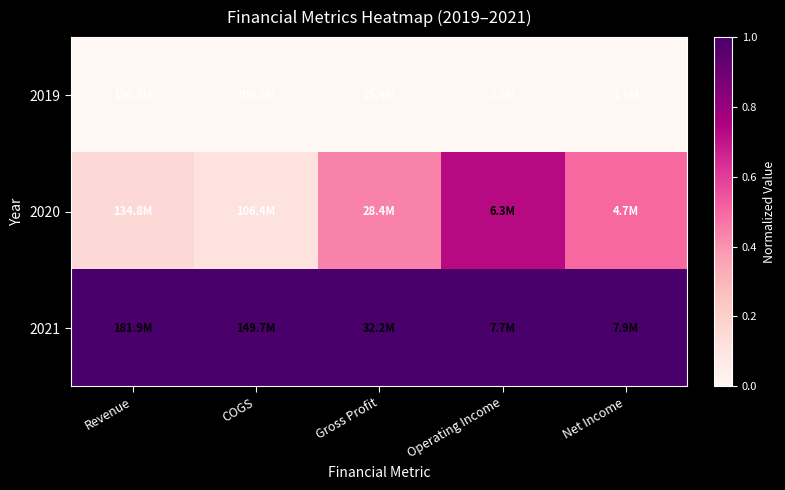

What is the total value across all series at Net Income?

1.5